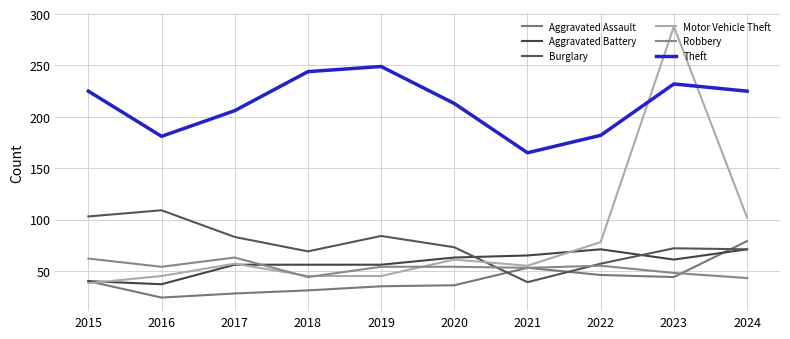

What is the sum of all Robbery values?

530